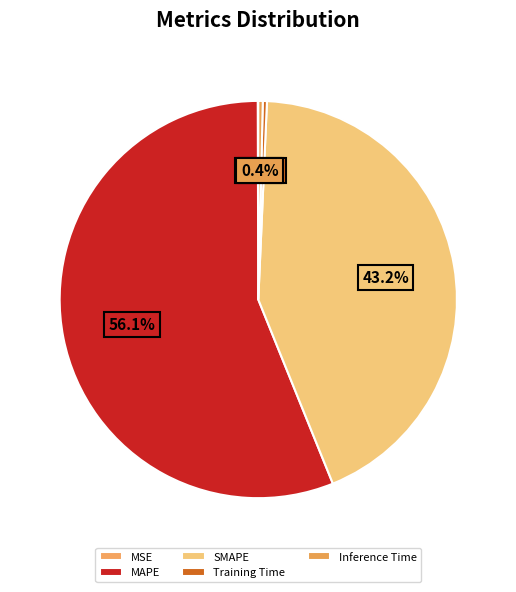

What is the total percentage of MSE and SMAPE?

43.2%